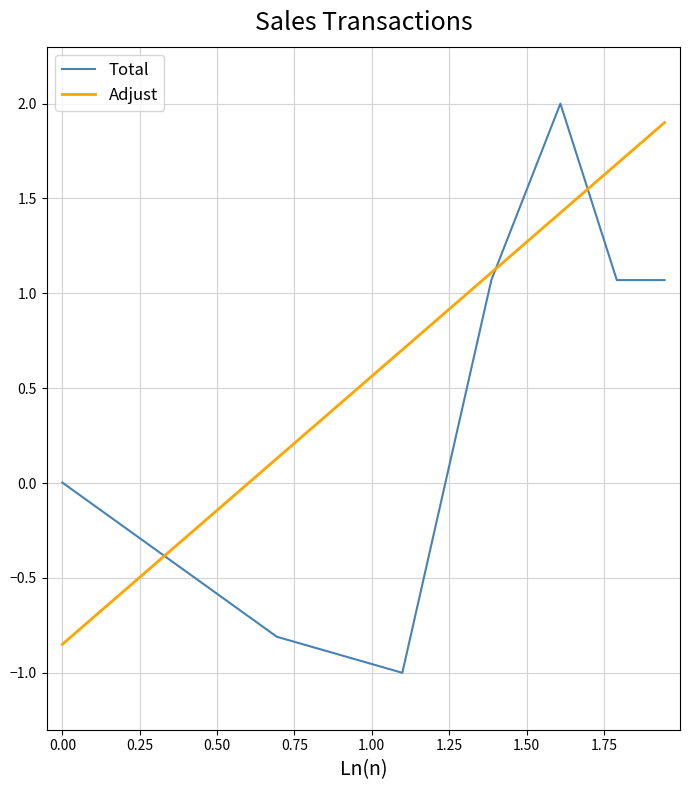

True or false: Adjust has more than 1 points higher than both neighbors.

False